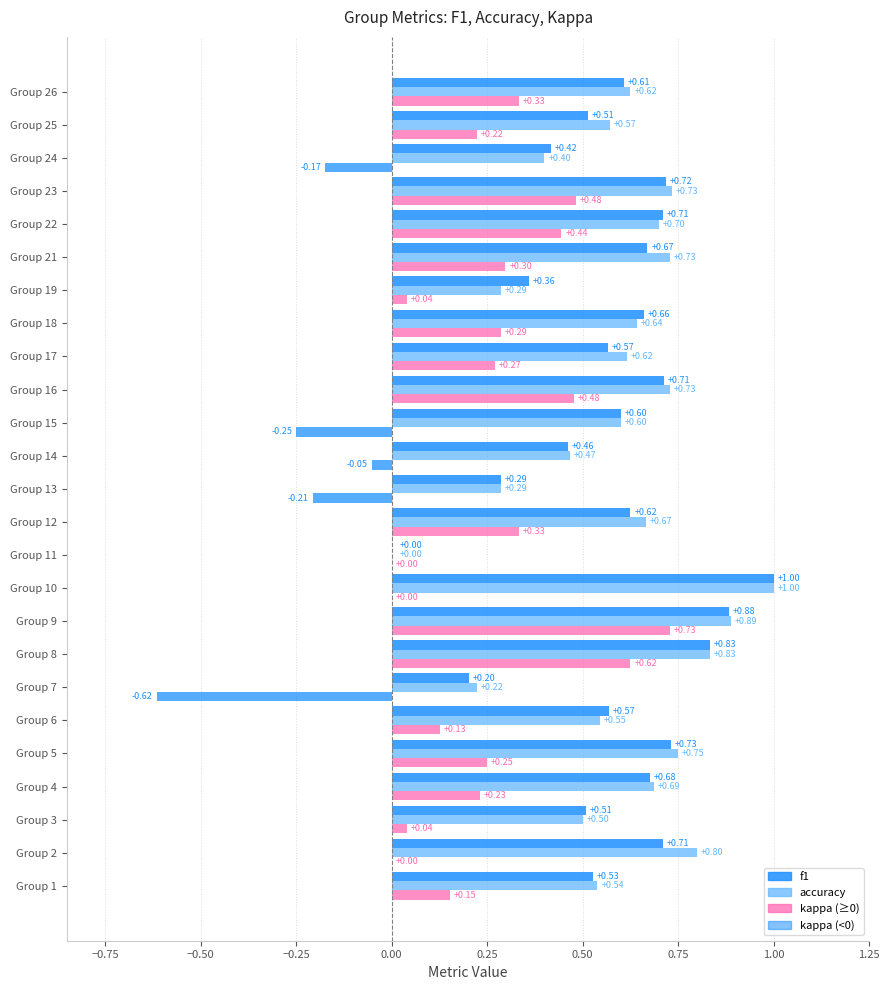

Reading right to left, transcribe all the data shown in this chart.

f1: 0.6	0.5	0.4	0.7	0.7	0.7	0.4	0.7	0.6	0.7	0.6	0.5	0.3	0.6	0.0	1.0	0.9	0.8	0.2	0.6	0.7	0.7	0.5	0.7	0.5
accuracy: 0.6	0.6	0.4	0.7	0.7	0.7	0.3	0.6	0.6	0.7	0.6	0.5	0.3	0.7	0.0	1.0	0.9	0.8	0.2	0.5	0.8	0.7	0.5	0.8	0.5
kappa: 0.3	0.2	-0.2	0.5	0.4	0.3	0.0	0.3	0.3	0.5	-0.2	-0.1	-0.2	0.3	0.0	0.0	0.7	0.6	-0.6	0.1	0.2	0.2	0.0	0.0	0.2